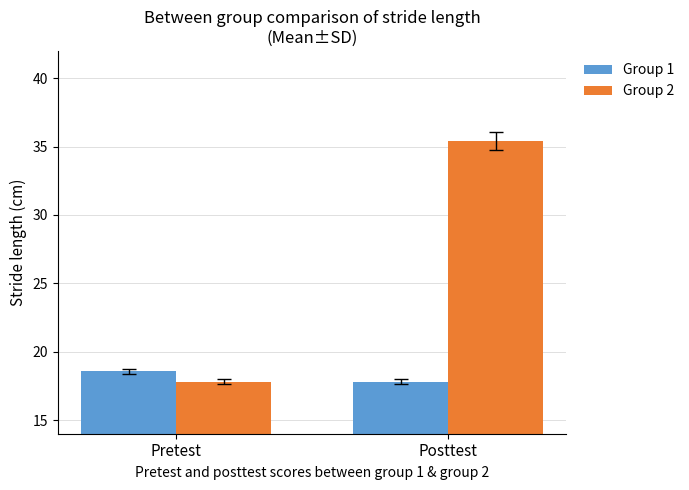

What is the label of the 2nd bar from the left?

Posttest